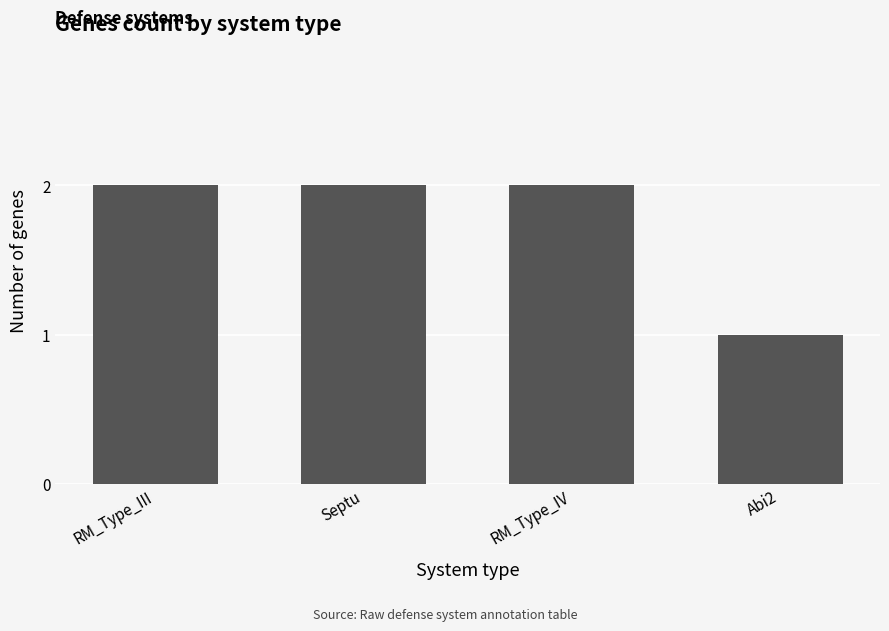

What is the maximum value shown in the chart?

2